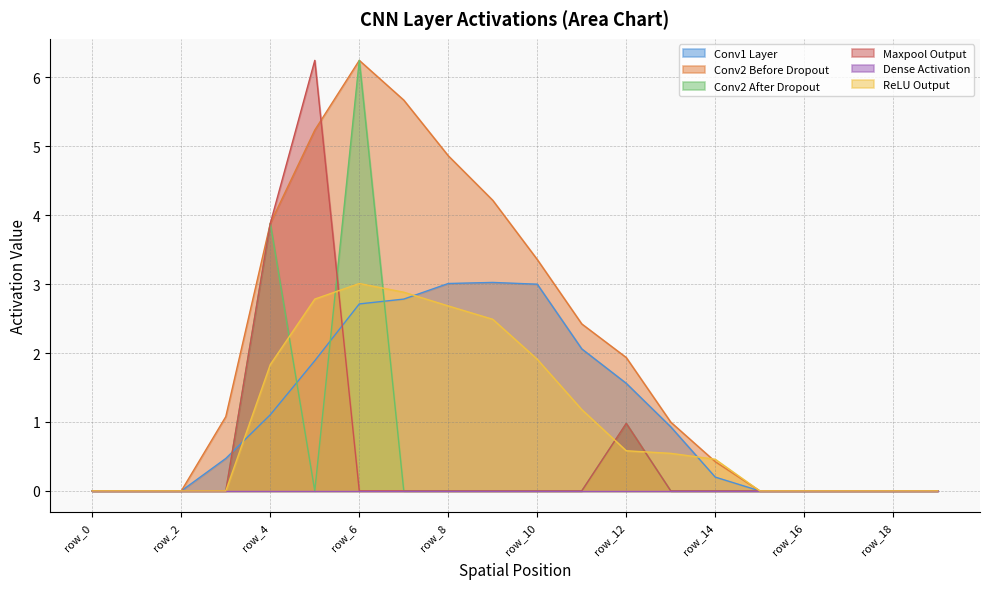

Reading left to right, list all the values displayed in this chart.

Conv1 Layer: row_0=0.0	row_1=0.0	row_2=0.0	row_3=0.5	row_4=1.1	row_5=1.9	row_6=2.7	row_7=2.8	row_8=3.0	row_9=3.0	row_10=3.0	row_11=2.1	row_12=1.6	row_13=0.9	row_14=0.2	row_15=0.0	row_16=0.0	row_17=0.0	row_18=0.0	row_19=0.0
Conv2 Before Dropout: row_0=0.0	row_1=0.0	row_2=0.0	row_3=1.1	row_4=3.9	row_5=5.2	row_6=6.2	row_7=5.7	row_8=4.9	row_9=4.2	row_10=3.4	row_11=2.4	row_12=1.9	row_13=1.0	row_14=0.4	row_15=0.0	row_16=0.0	row_17=0.0	row_18=0.0	row_19=0.0
Conv2 After Dropout: row_0=0.0	row_1=0.0	row_2=0.0	row_3=0.0	row_4=3.9	row_5=0.0	row_6=6.2	row_7=0.0	row_8=0.0	row_9=0.0	row_10=0.0	row_11=0.0	row_12=1.0	row_13=0.0	row_14=0.0	row_15=0.0	row_16=0.0	row_17=0.0	row_18=0.0	row_19=0.0
Maxpool Output: row_0=0.0	row_1=0.0	row_2=0.0	row_3=0.0	row_4=3.9	row_5=6.2	row_6=0.0	row_7=0.0	row_8=0.0	row_9=0.0	row_10=0.0	row_11=0.0	row_12=1.0	row_13=0.0	row_14=0.0	row_15=0.0	row_16=0.0	row_17=0.0	row_18=0.0	row_19=0.0
ReLU Output: row_0=0.0	row_1=0.0	row_2=0.0	row_3=0.0	row_4=1.8	row_5=2.8	row_6=3.0	row_7=2.9	row_8=2.7	row_9=2.5	row_10=1.9	row_11=1.2	row_12=0.6	row_13=0.5	row_14=0.5	row_15=0.0	row_16=0.0	row_17=0.0	row_18=0.0	row_19=0.0